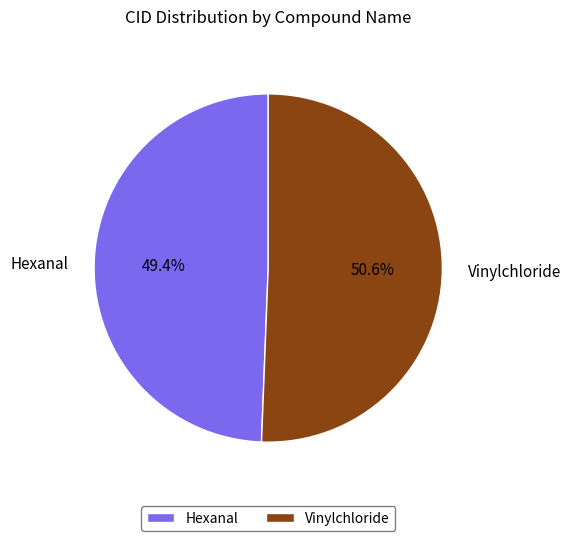

Is it true that Hexanal is 49% of the pie?

True